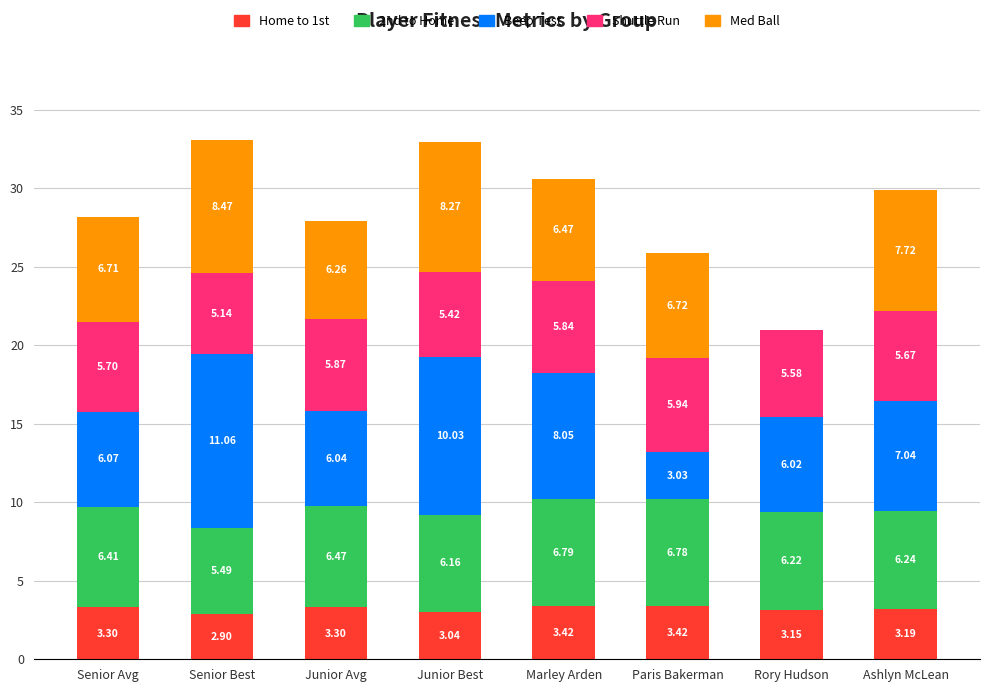

At which category is the sum across all series the highest?

Senior Best